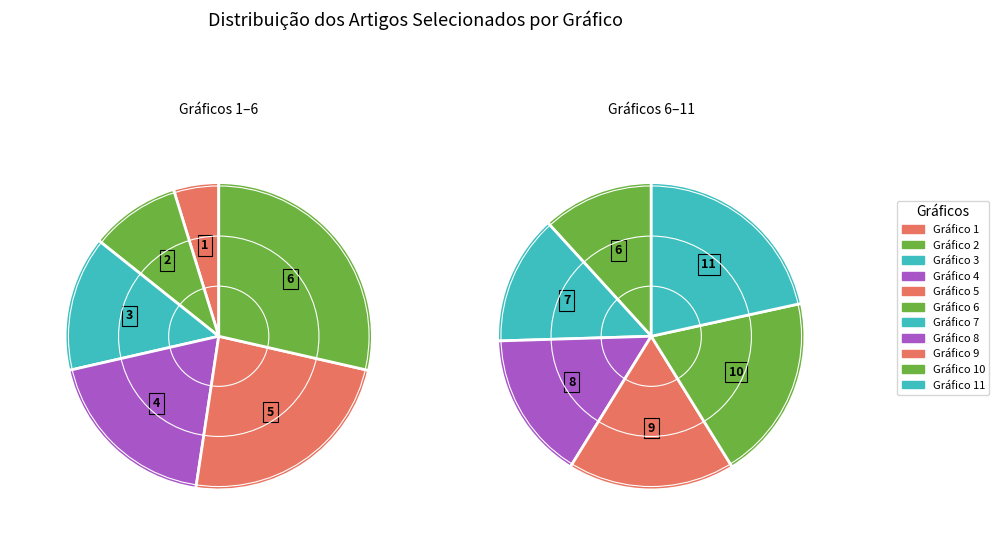

Rank the categories by value from highest to lowest.

Gráfico 11, Gráfico 10, Gráfico 9, Gráfico 8, Gráfico 7, Gráfico 6, Gráfico 5, Gráfico 4, Gráfico 3, Gráfico 2, Gráfico 1